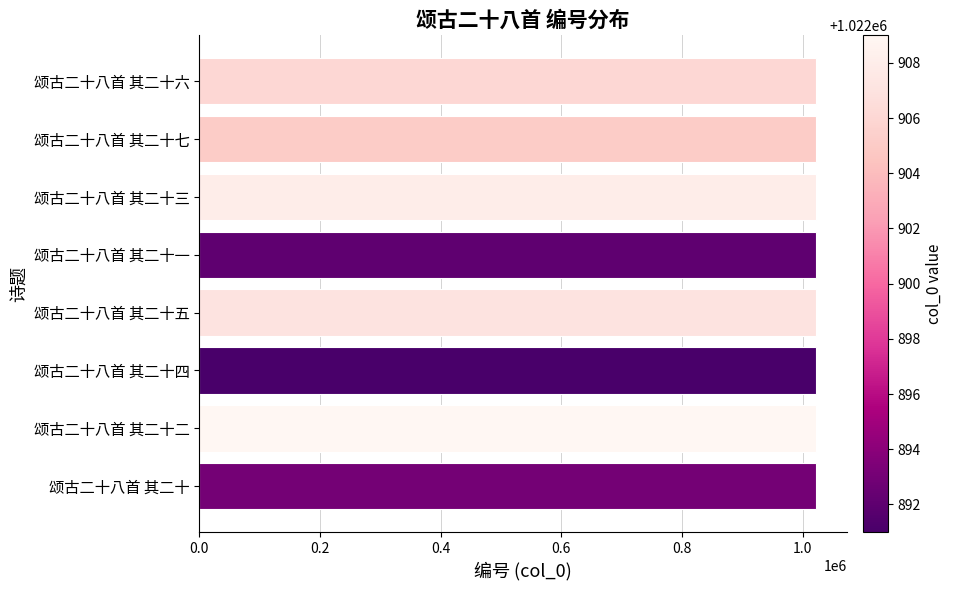

Is it true that the value at 颂古二十八首 其二十五 is 1500268?

False